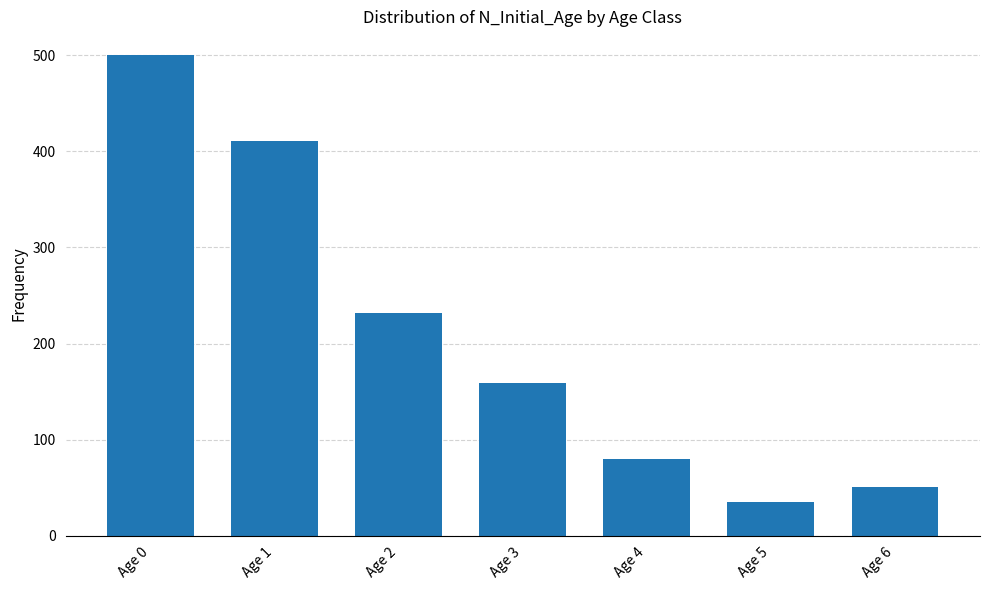

Are the bars horizontal?

No